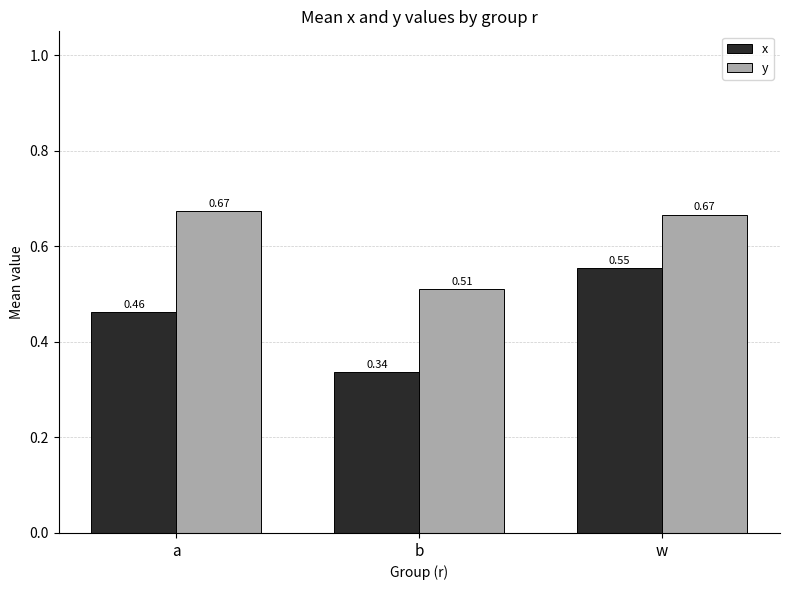

At which category is the sum across all series the highest?

w